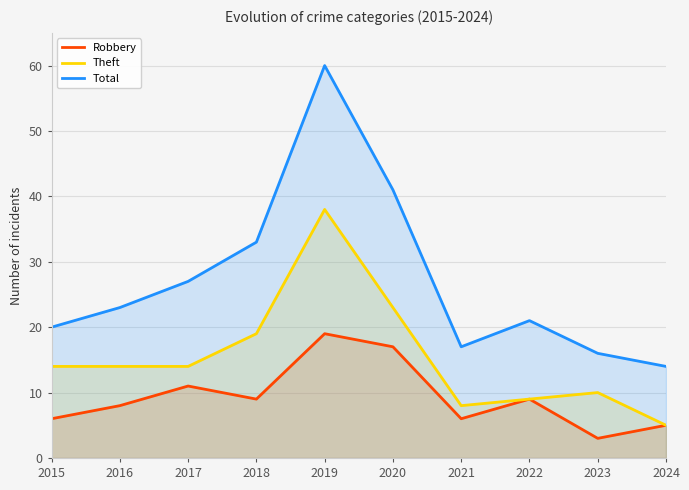

How many interior local peaks does the Robbery series have?

3